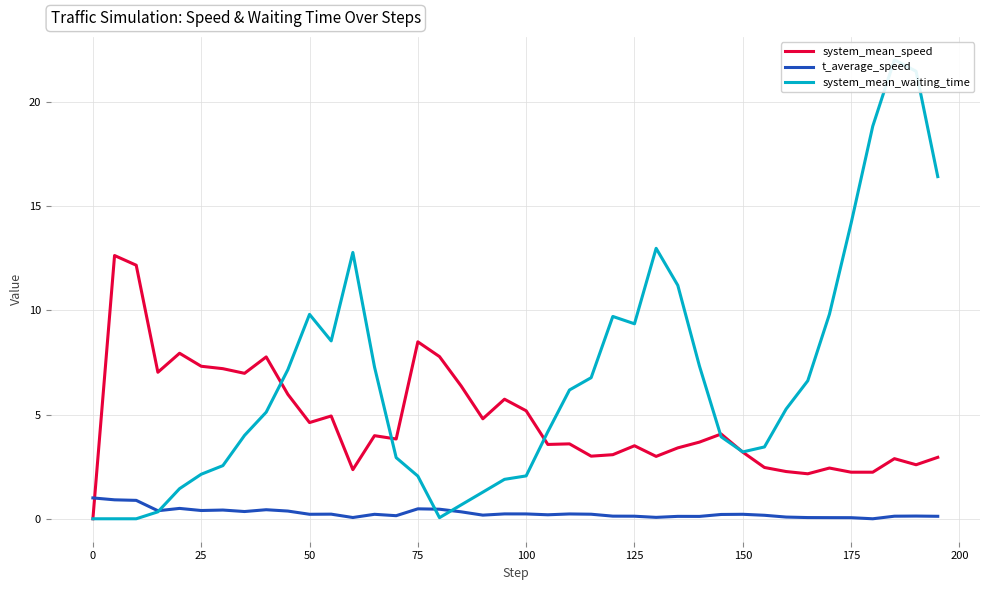

What is the sum of all system_mean_waiting_time values?

265.0